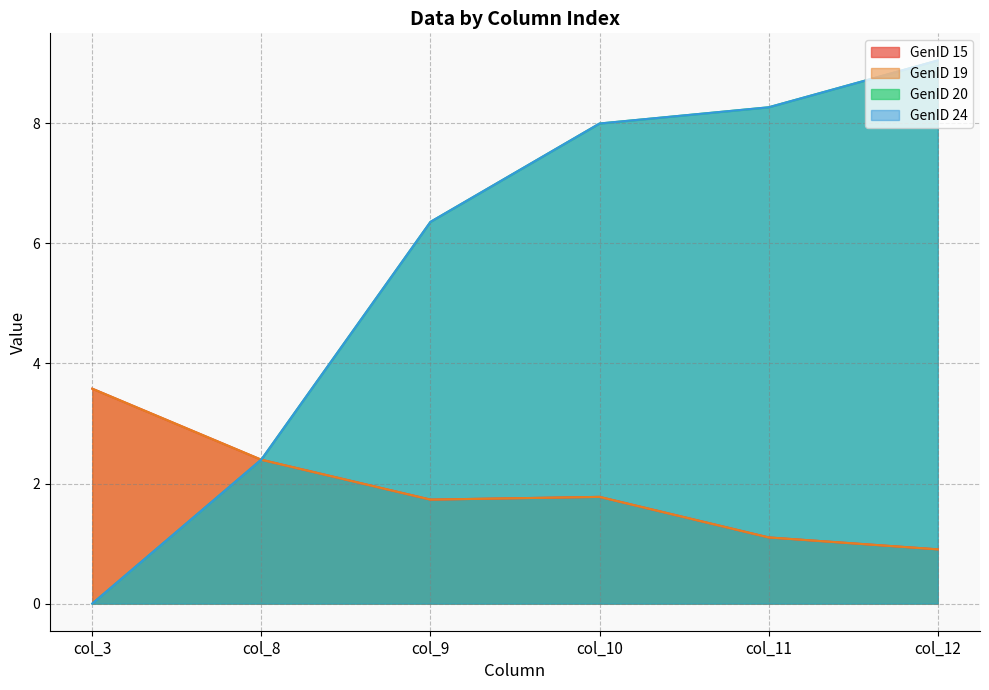

At col_9, list the series in order from smallest to largest.

GenID 15, GenID 19, GenID 20, GenID 24